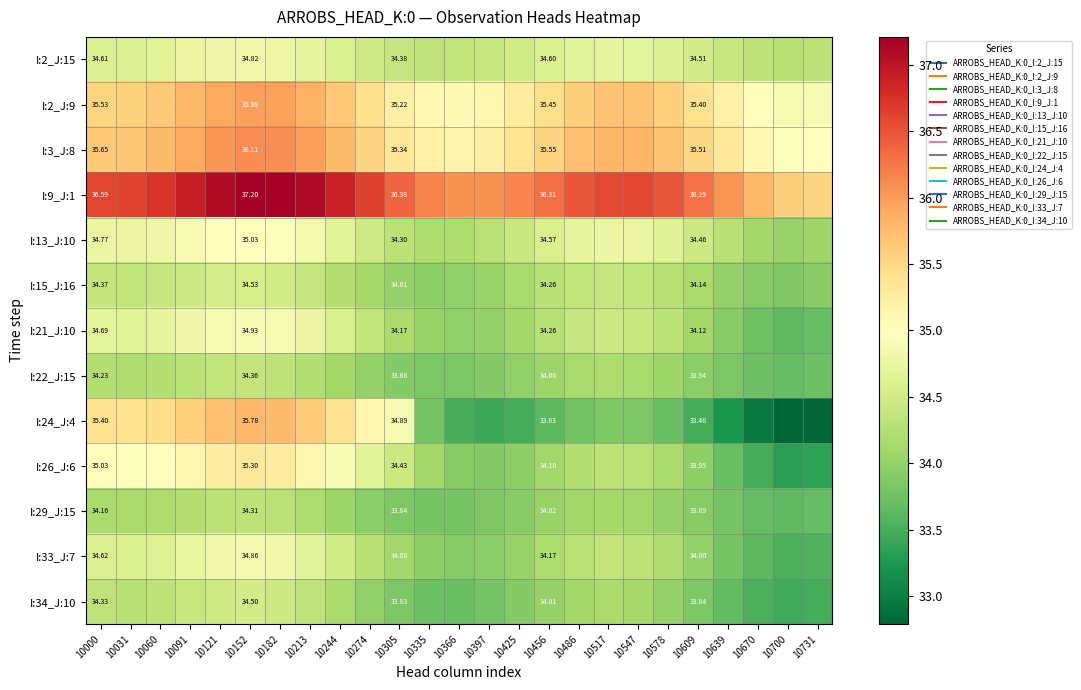

What is the sum of the I:9_J:1 values at 10731 and 10213?

72.7